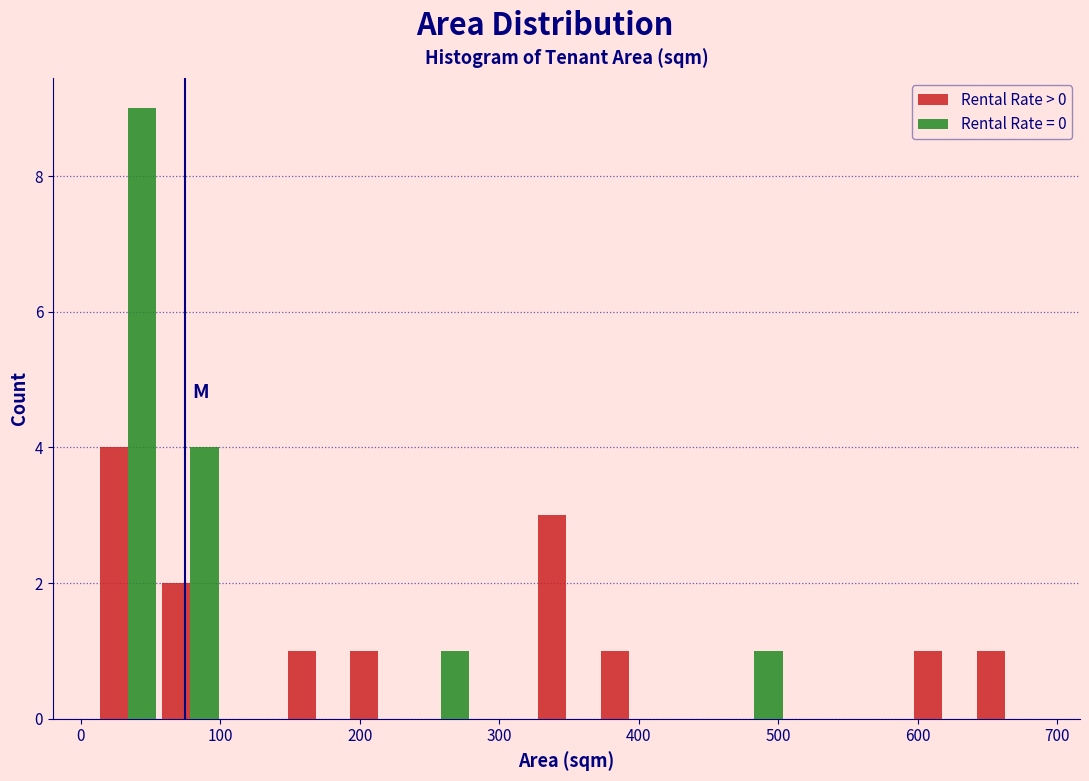

What is the height of the Rental Rate > 0 bar covering 10 to 60 on the x-axis? Neither the bar edges nor the heights are printed on the chart, so give them approximately, as read against the axes.

4